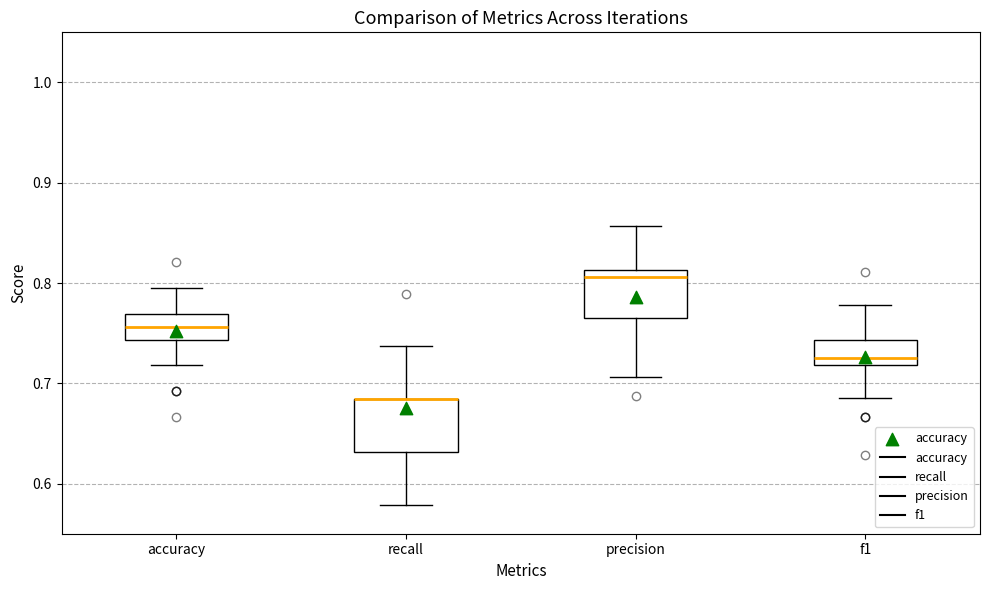

Reading left to right, read every box against the y-axis: the position of its median line, the range the box covers, and the ends of its whiskers. The values are not printed on the chart, so give them approximately, as read against the axis.

accuracy: median 0.76, box 0.74 to 0.77, whiskers 0.72 to 0.79
recall: median 0.68 (drawn on the box's upper edge), box 0.63 to 0.68, whiskers 0.58 to 0.74
precision: median 0.81 (just below the box's upper edge), box 0.76 to 0.81, whiskers 0.71 to 0.86
f1: median 0.72 (just above the box's lower edge), box 0.72 to 0.74, whiskers 0.69 to 0.78